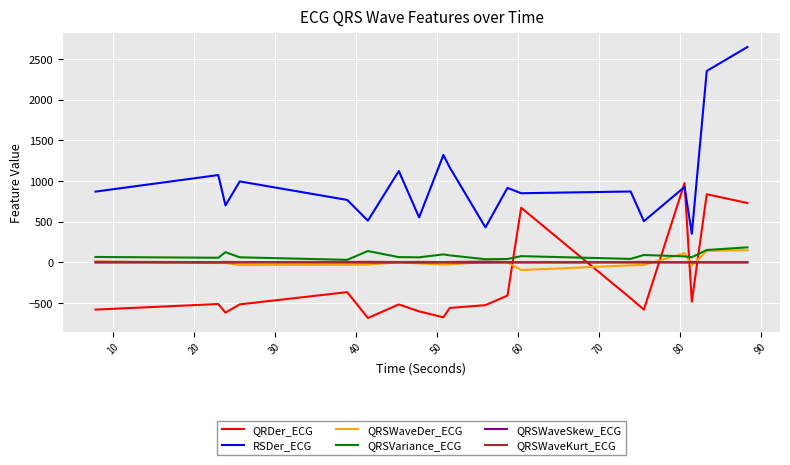

What are all the series names shown in the legend?

QRDer_ECG, RSDer_ECG, QRSWaveDer_ECG, QRSVariance_ECG, QRSWaveSkew_ECG, QRSWaveKurt_ECG